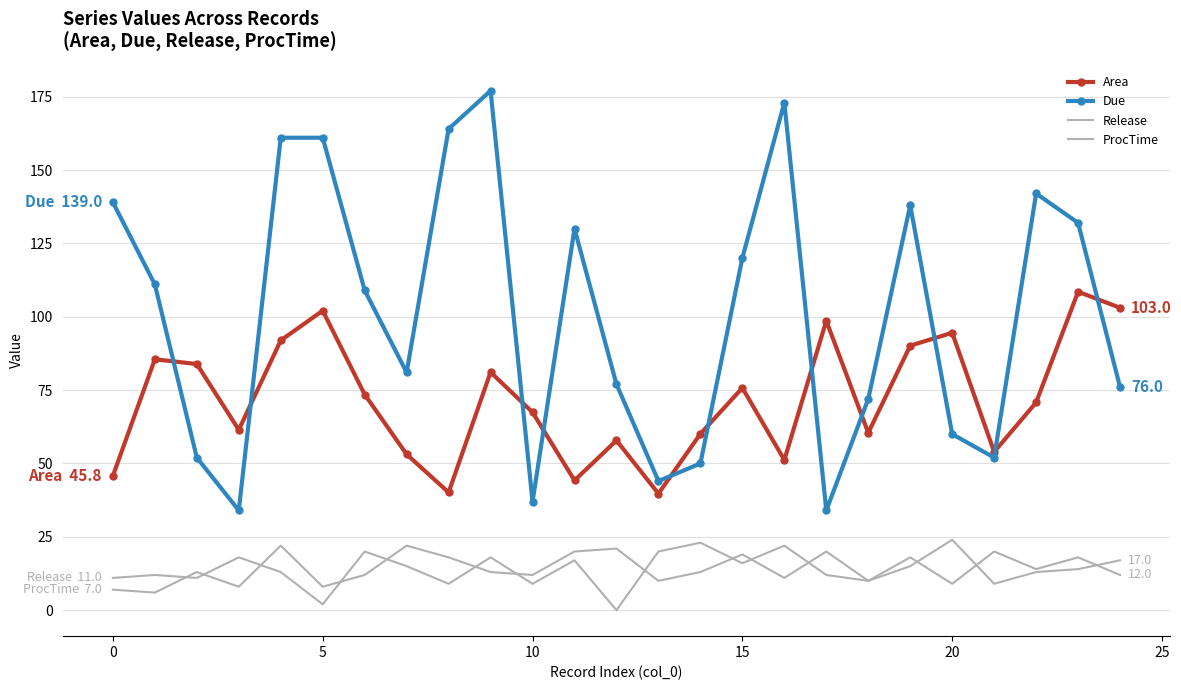

What is the highest value of the Area series?

108.5